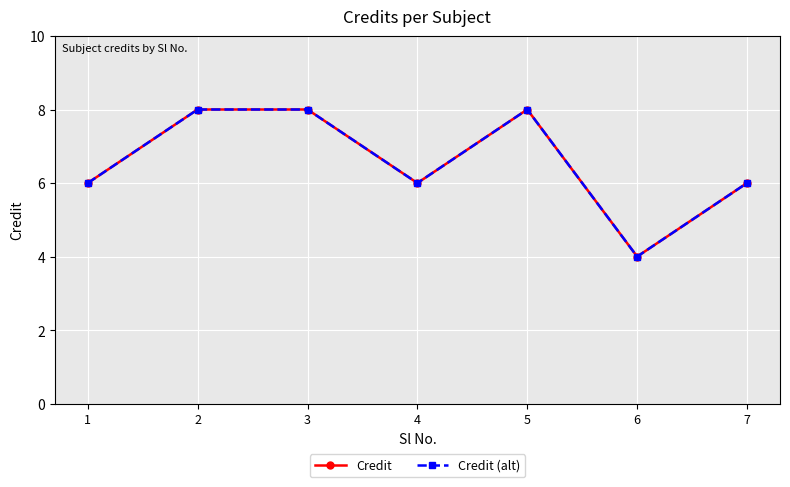

Reading right to left, what are all the values shown in this chart?

Credit: 7=6	6=4	5=8	4=6	3=8	2=8	1=6
Credit (alt): 7=6	6=4	5=8	4=6	3=8	2=8	1=6